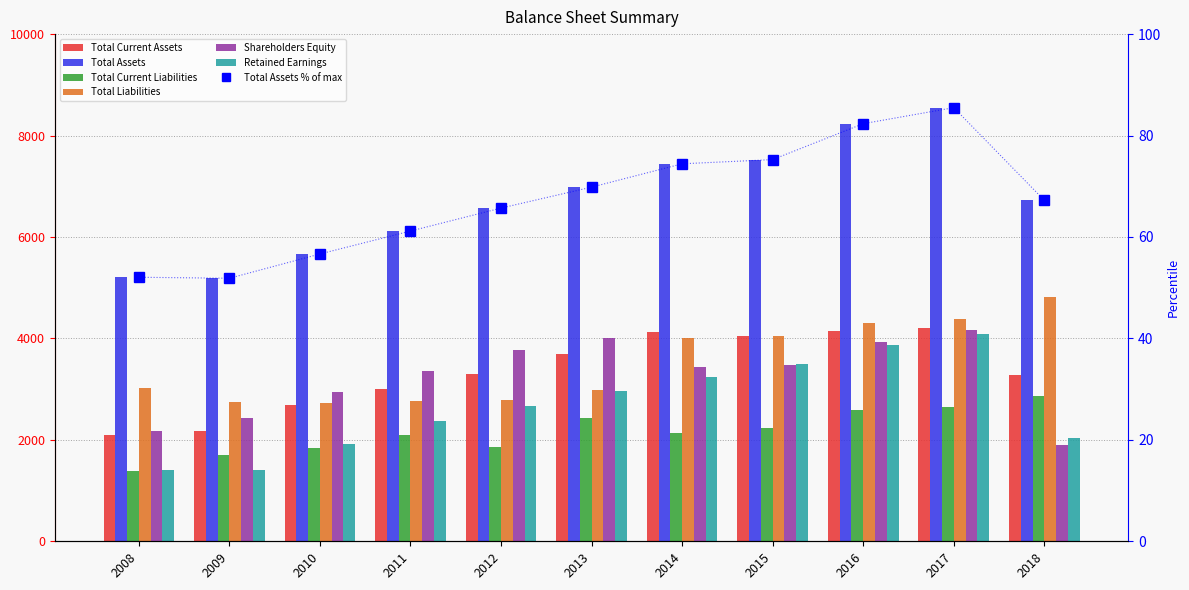

At 2012, list the series in order from smallest to largest.

Total Assets, Total Current Liabilities, Retained Earnings, Total Liabilities, Total Current Assets, Shareholders Equity